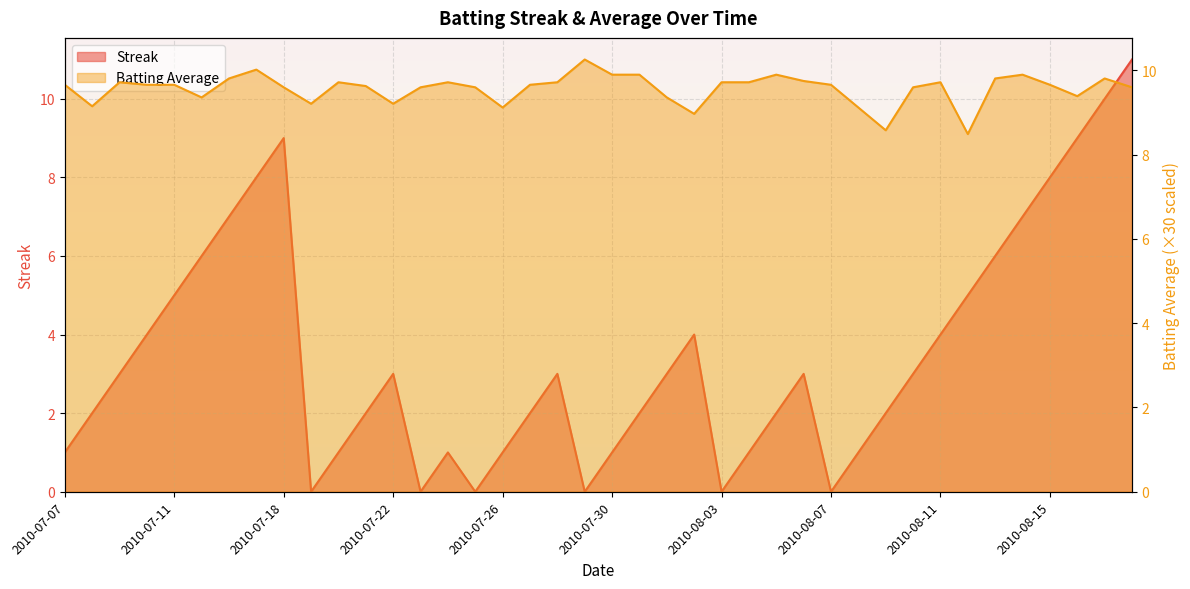

What is the maximum value shown in the chart?

11.0